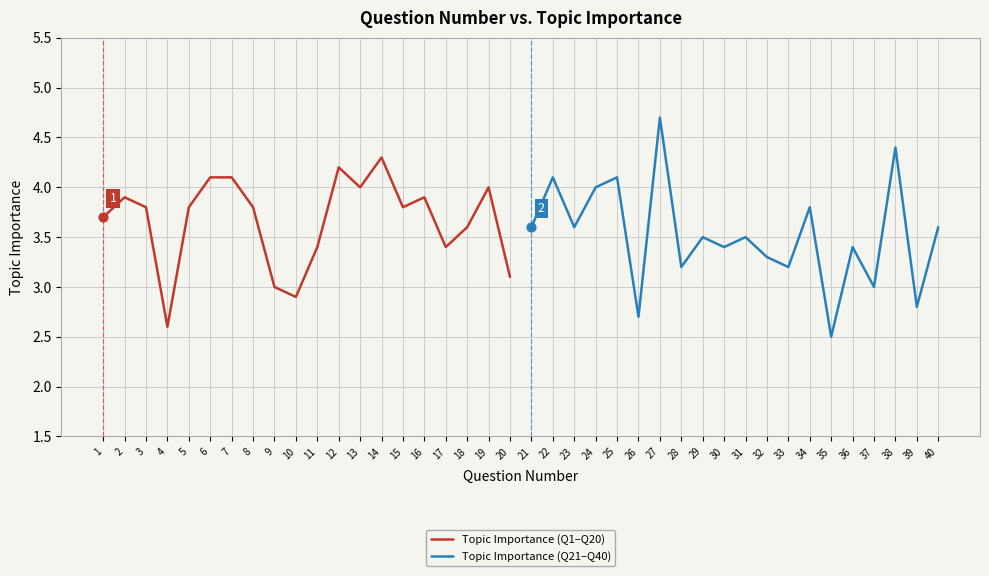

Is it true that Topic Importance (Q1–Q20) equals 1.5 at 12?

False